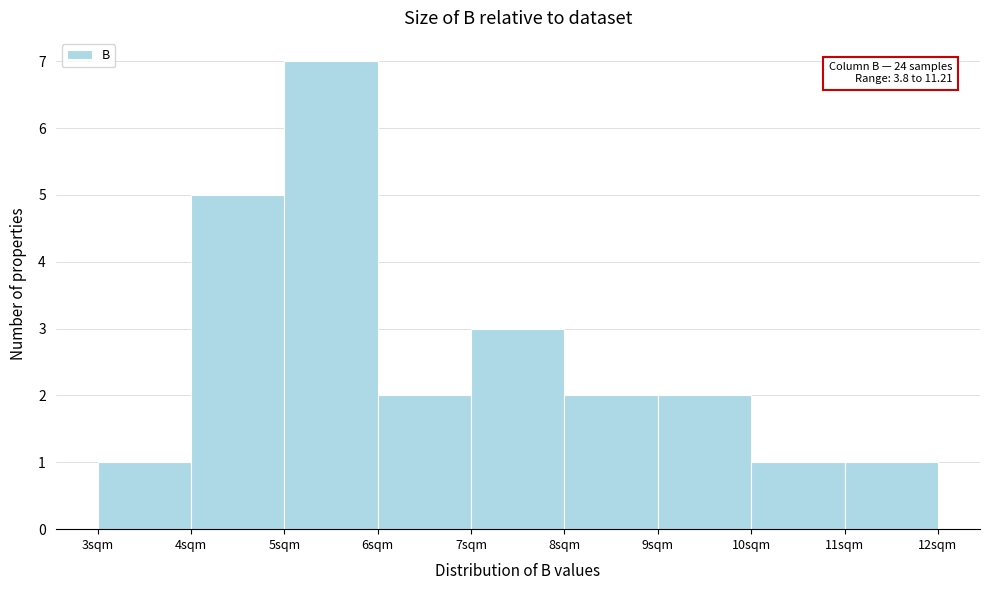

Which range on the x-axis has the tallest bar?

5 to 6